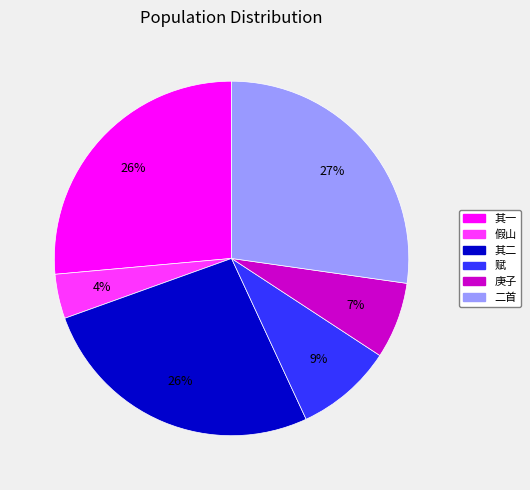

Count the number of slices in the pie.

6